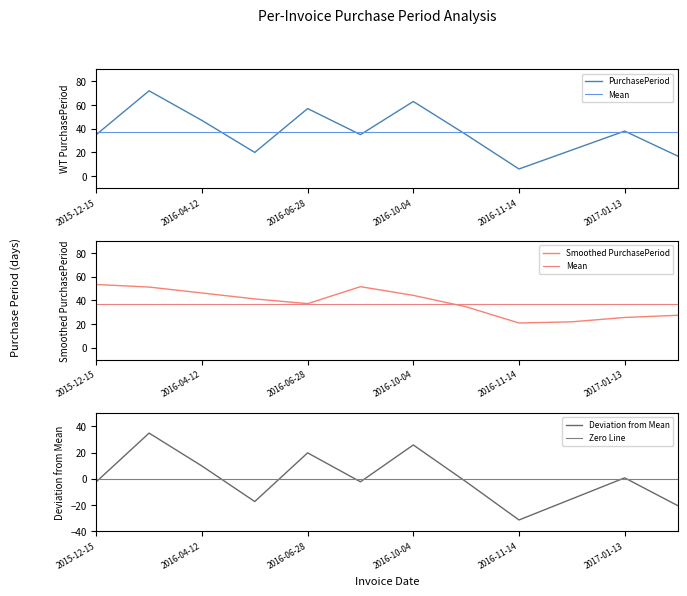

True or false: the data has more than 1 interior local peaks.

True